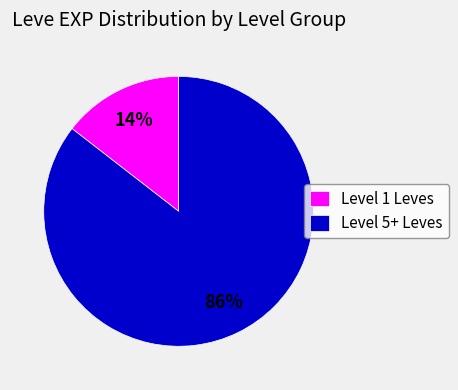

Which category has the biggest portion of the pie?

Level 5+ Leves